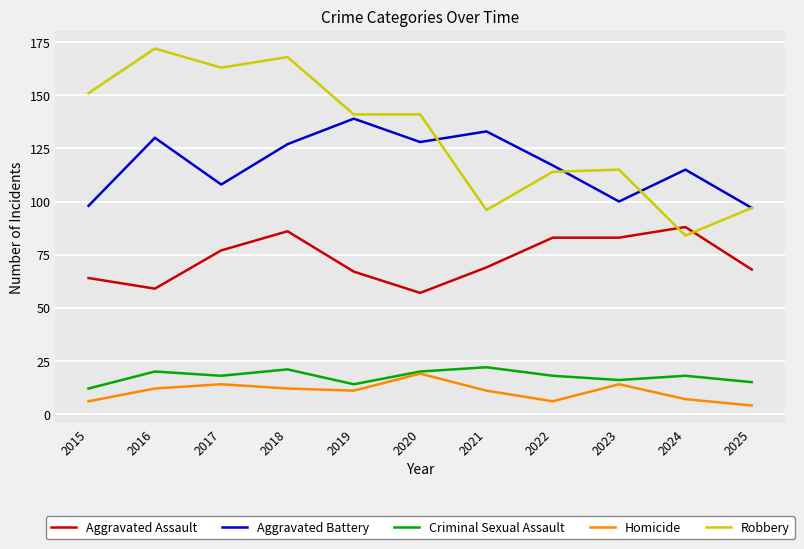

True or false: Aggravated Battery has a value of 115 at 2024.

True